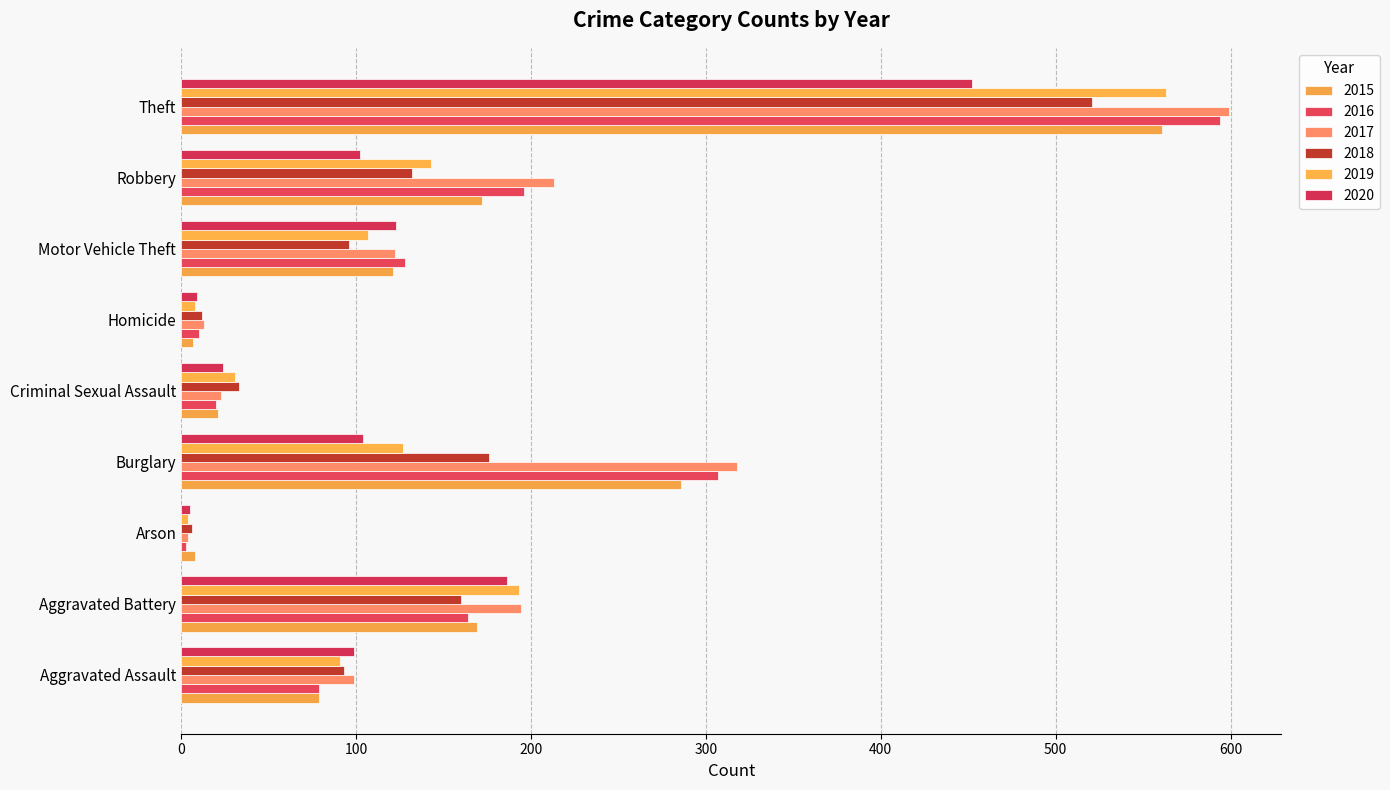

Count the number of categories in the chart.

9